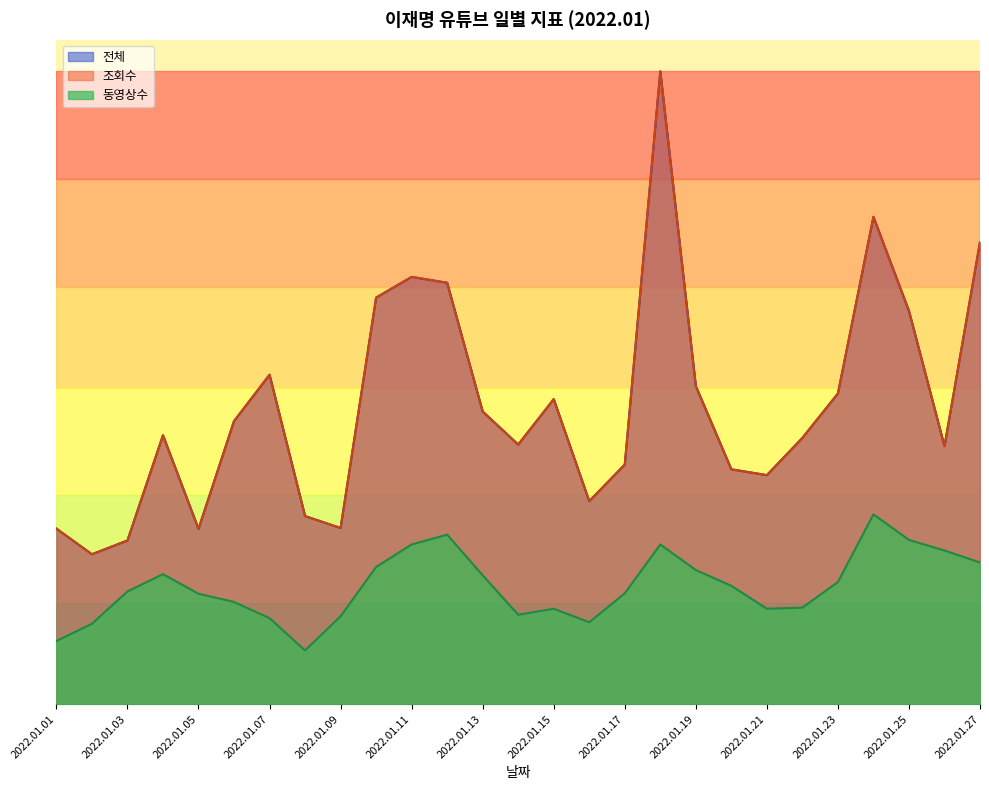

Which series has the widest spread of values?

전체